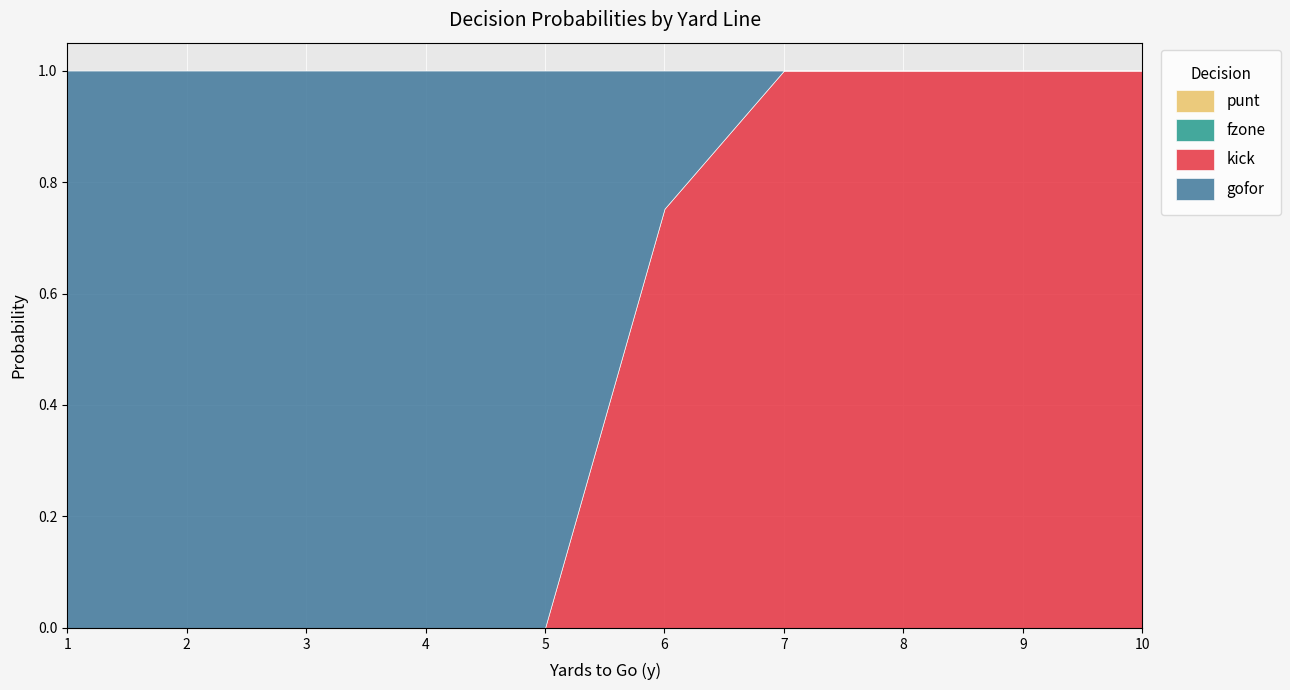

Which series has the largest total across all categories?

gofor